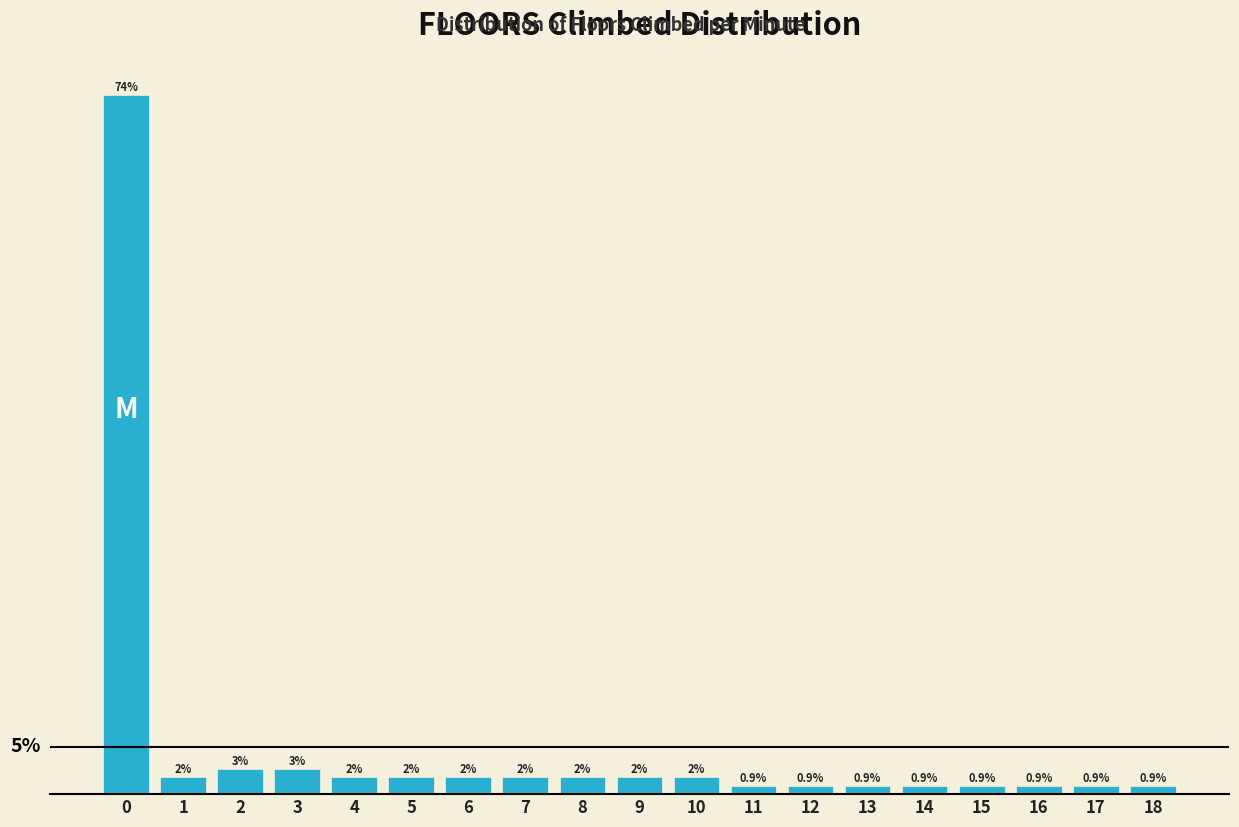

Does the chart contain any negative values?

No